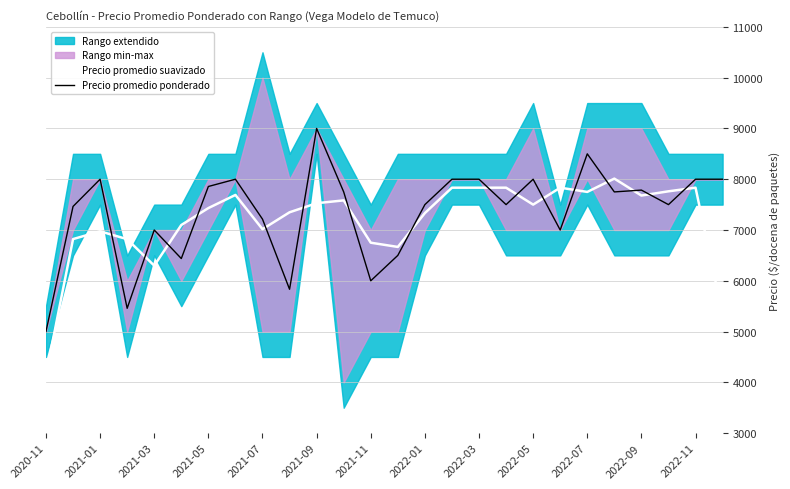

At how many categories does at least one series exceed 8870?

1